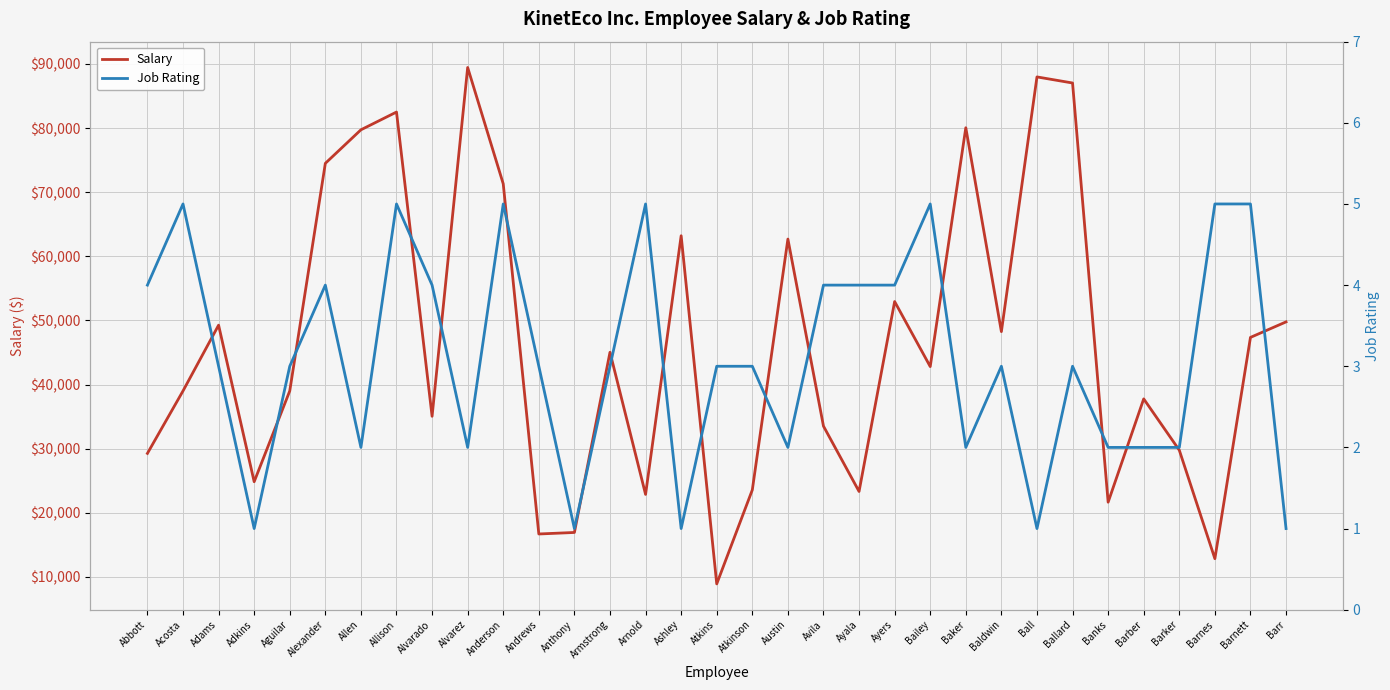

Between Aguilar and Anderson, which is larger?

Anderson